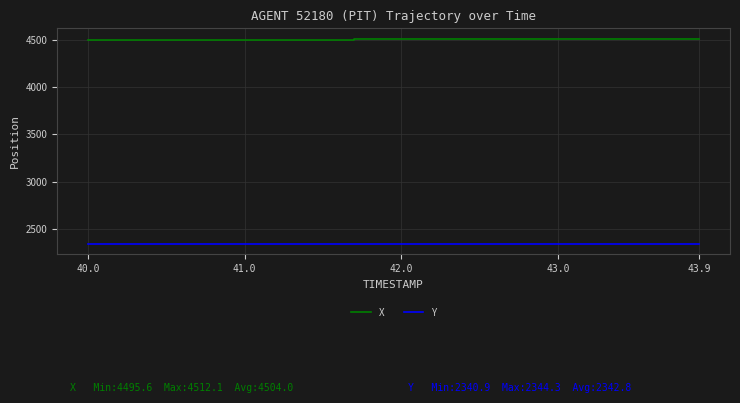

True or false: Y and X intersect in this chart.

False